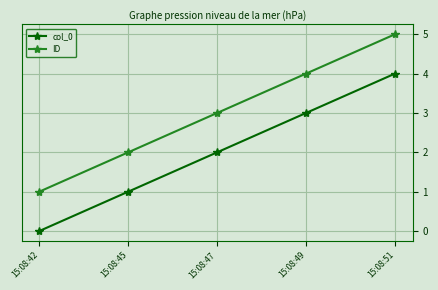

Count the number of categories in the chart.

5